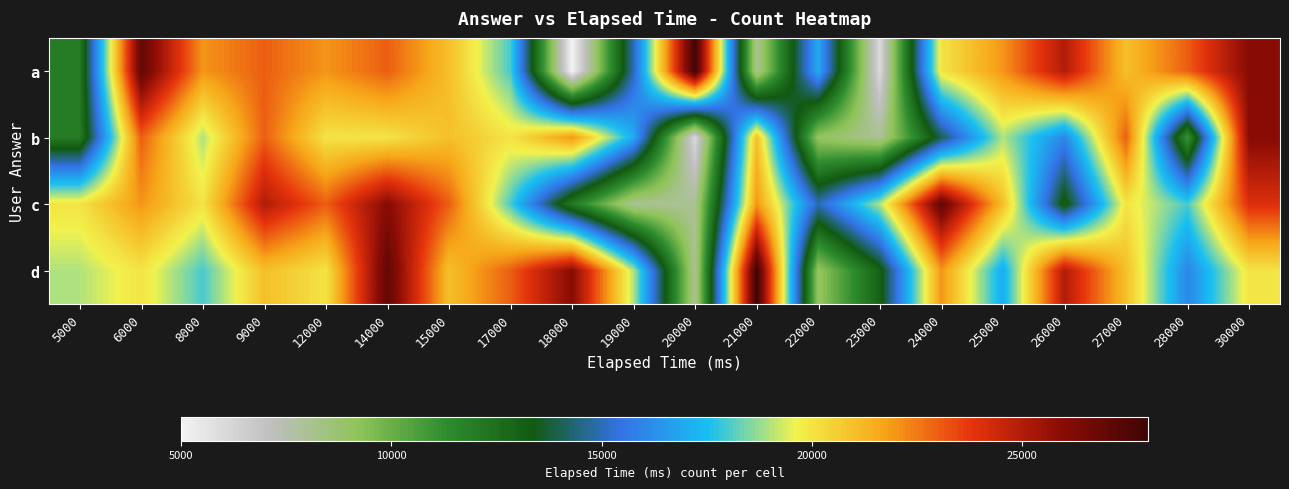

Which series has the largest total across all categories?

d